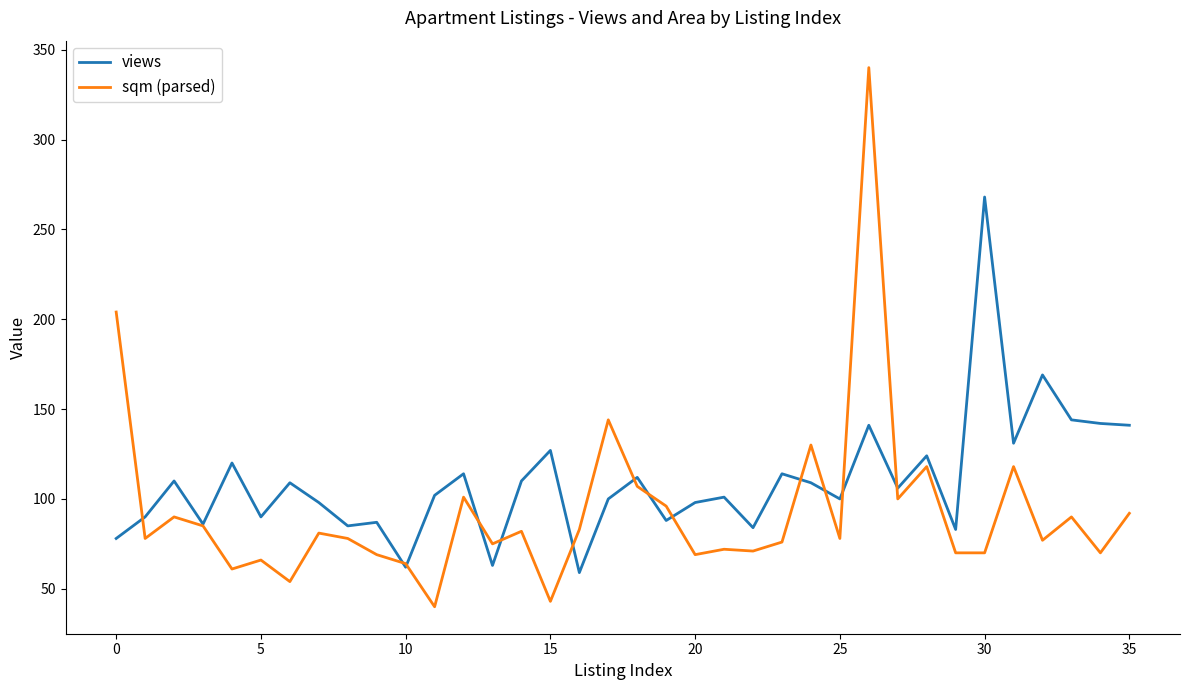

After their last crossing, which series has the higher values: sqm (parsed) or views?

views